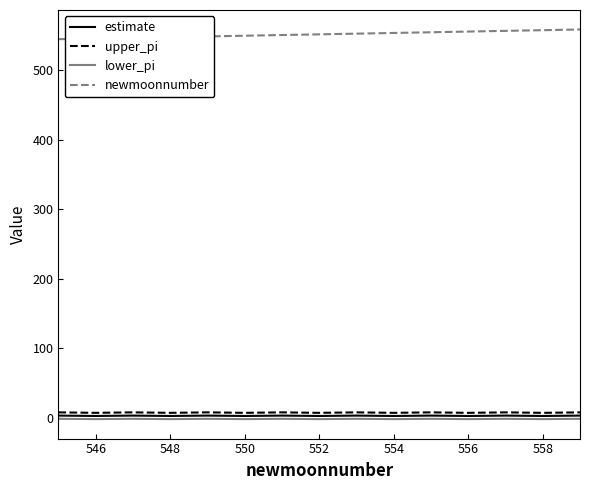

What are all the series names shown in the legend?

estimate, upper_pi, lower_pi, newmoonnumber